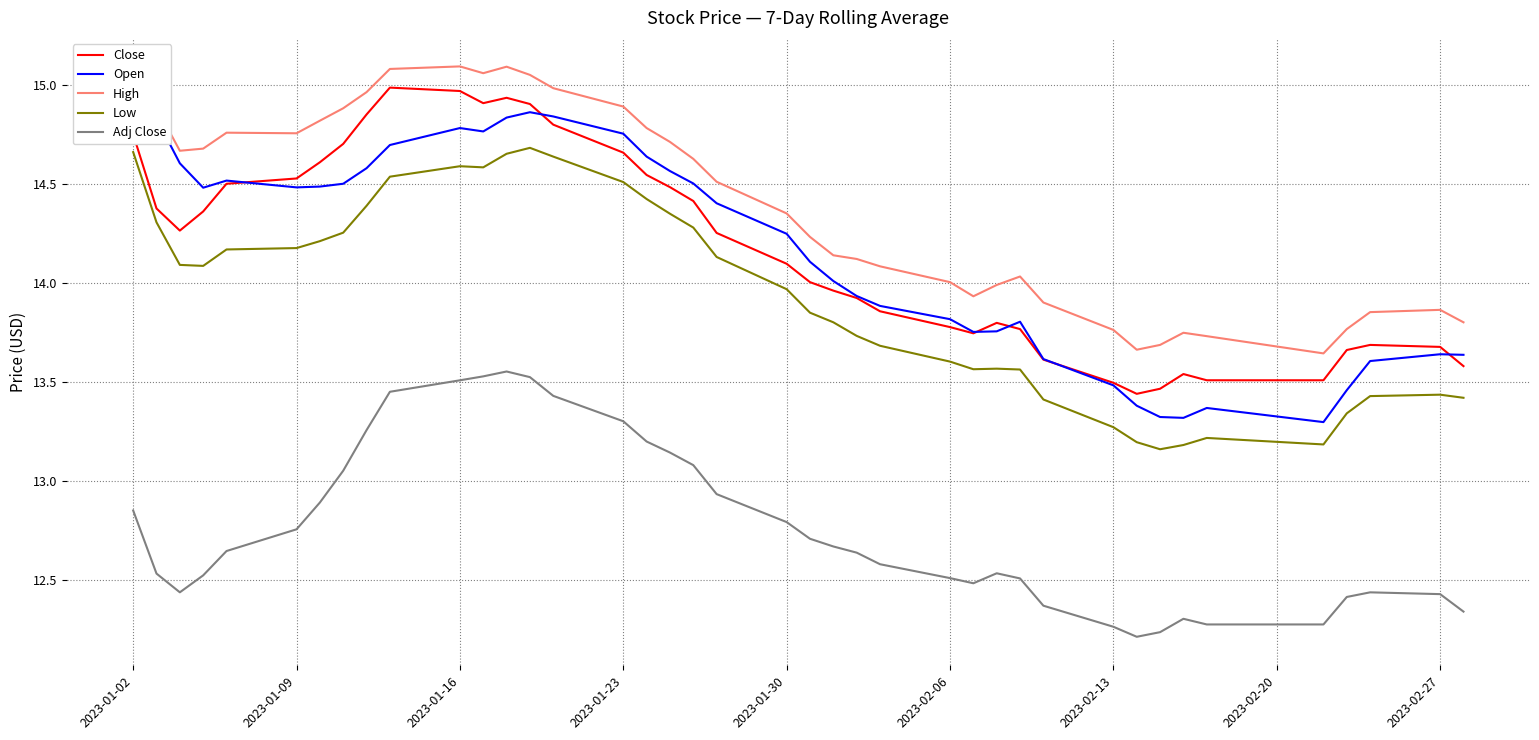

Count the number of data series in this chart.

5